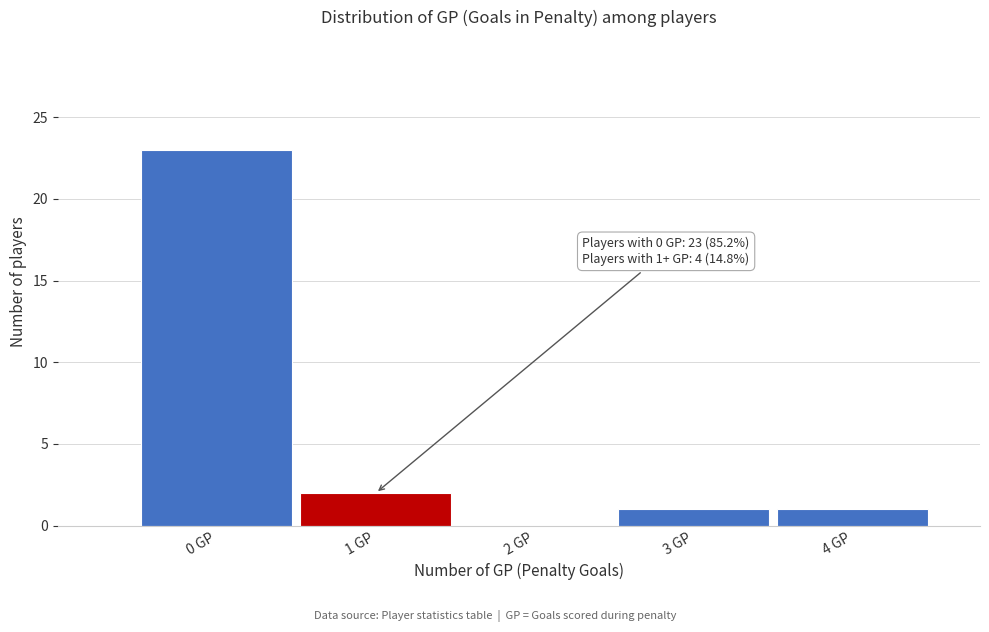

Reading left to right, list all the values displayed in this chart.

0 GP=23	1 GP=2	2 GP=0	3 GP=1	4 GP=1